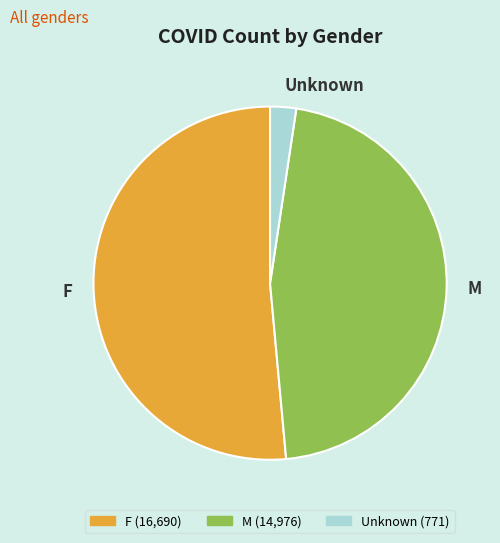

How many segments does this pie chart have?

3